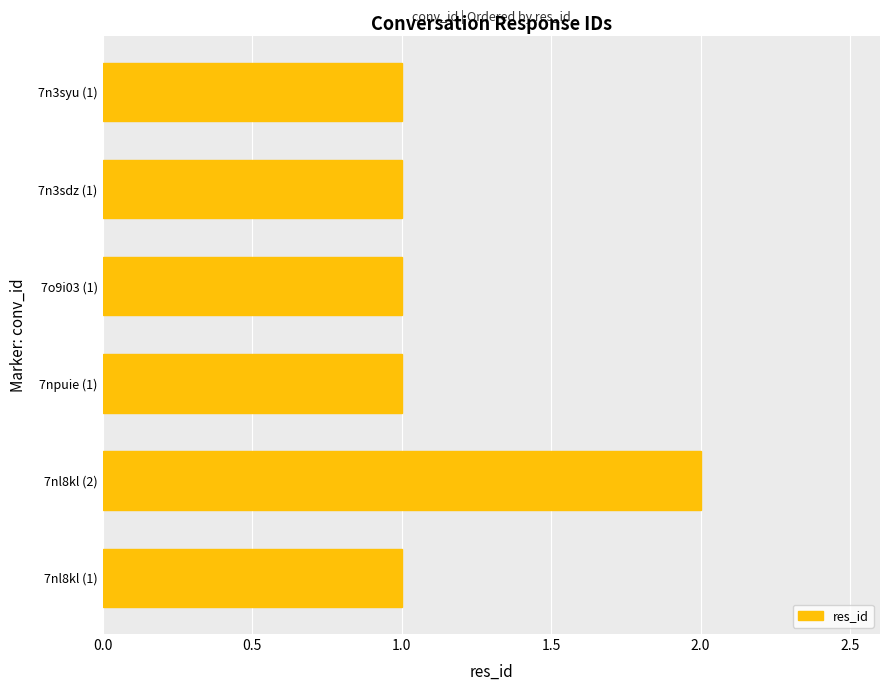

What is the ratio of the value at 7o9i03 (1) to the value at 7nl8kl (2)?

0.5